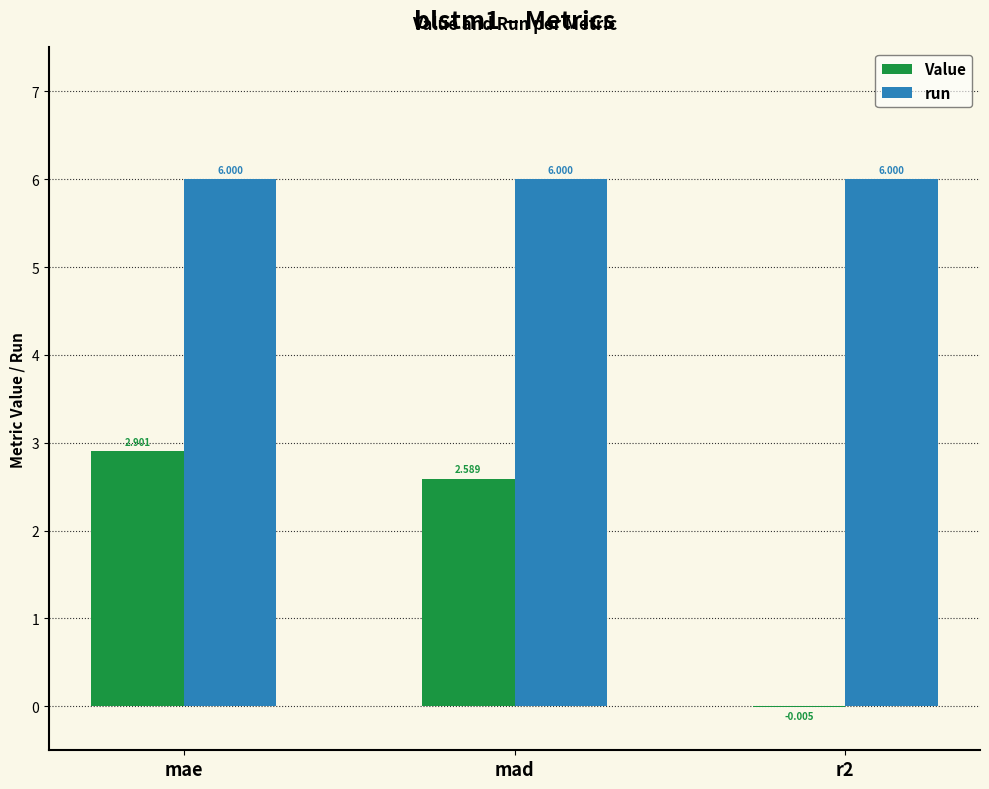

Which series changed the most between mad and r2?

Value